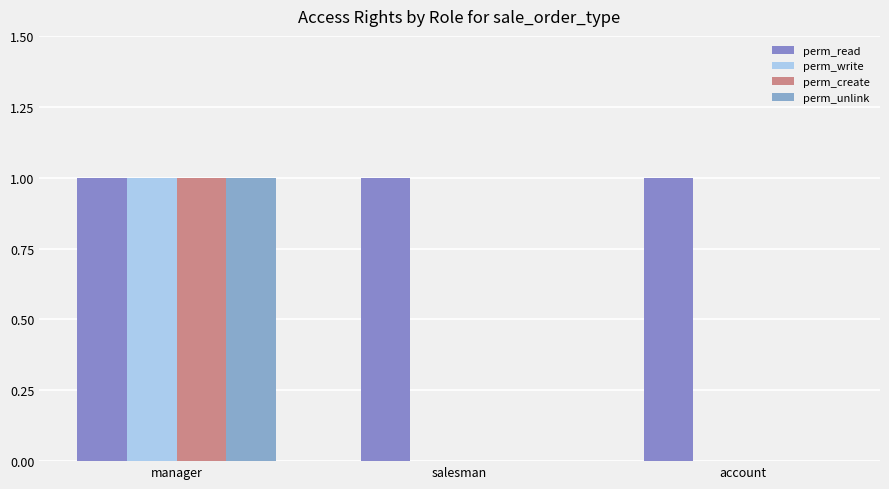

Which category has the lowest value across all series?

salesman